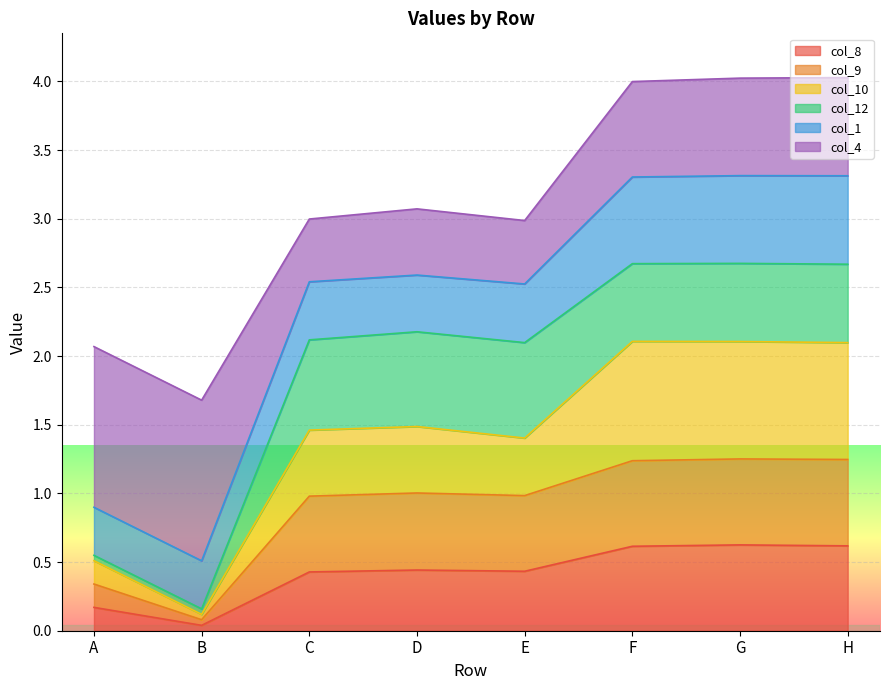

The col_9 series shows 3.7 at C. True or false?

False